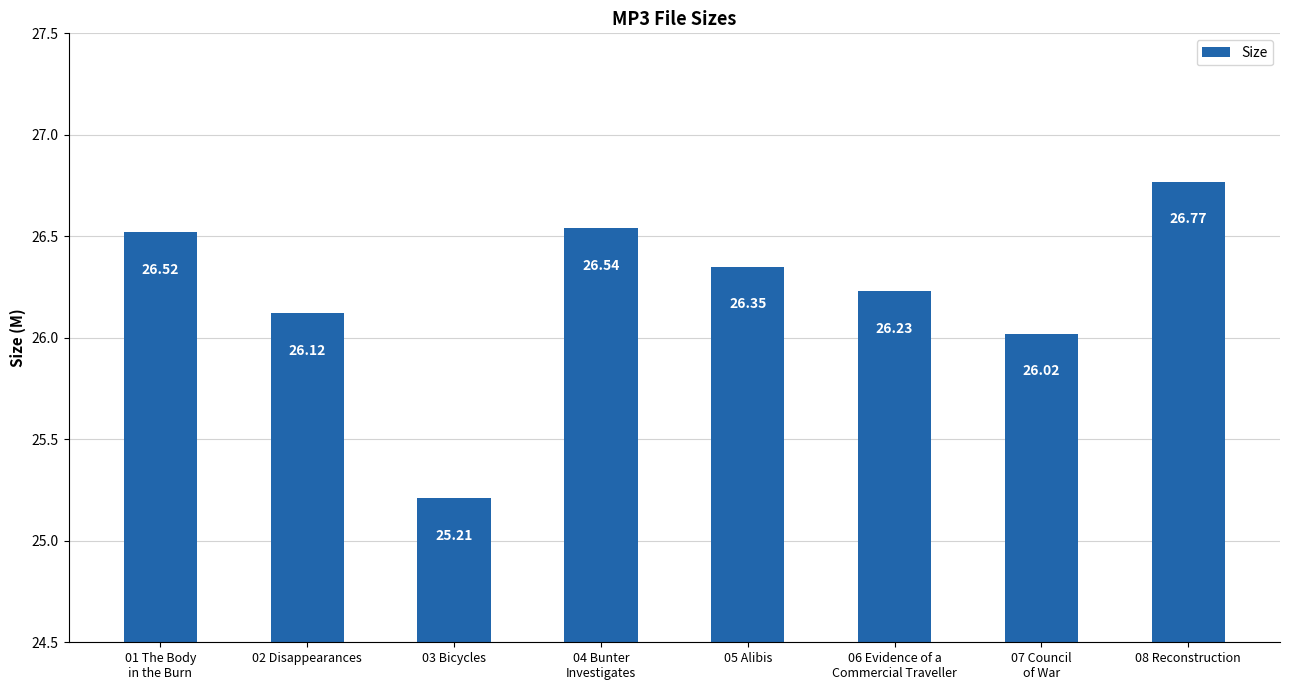

What is the sum of all values?

209.8